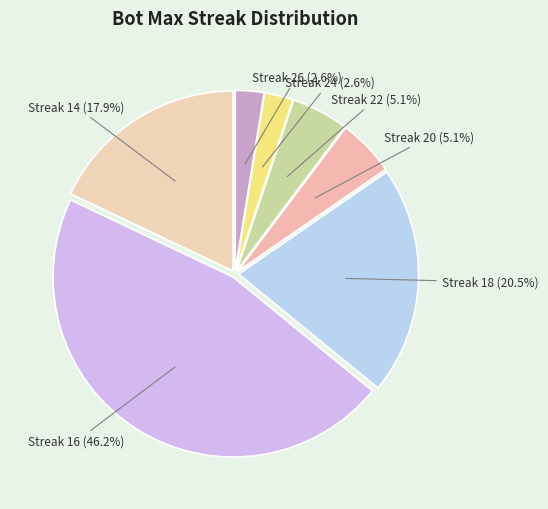

Is there any slice that represents more than half of the pie?

No